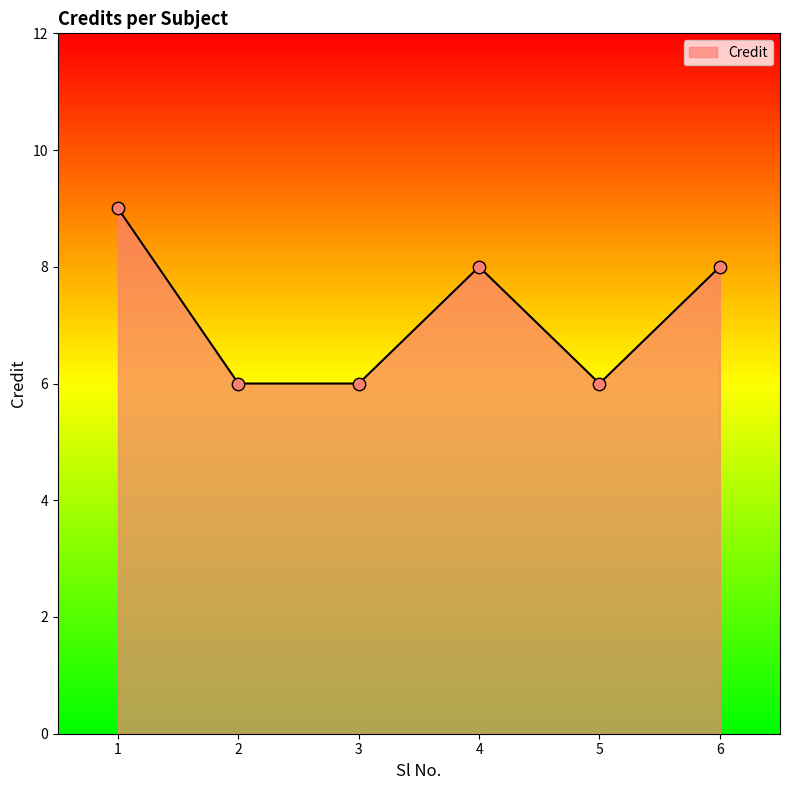

What is the ratio of the value at 3 to the value at 5?

1.0